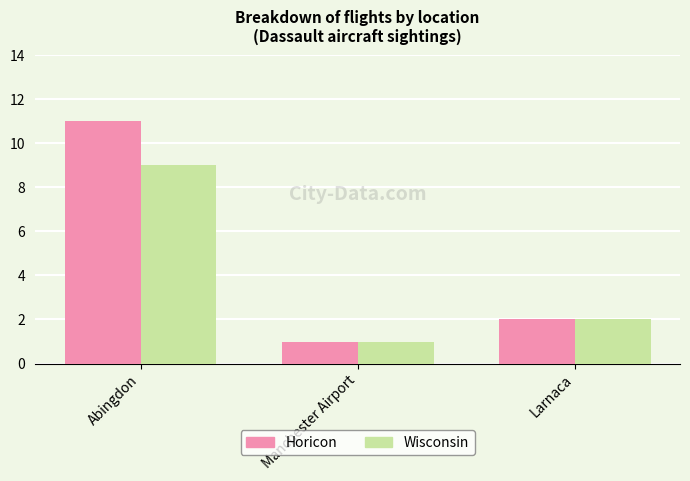

Reading left to right, list all the values displayed in this chart.

Horicon: 11	1	2
Wisconsin: 9	1	2